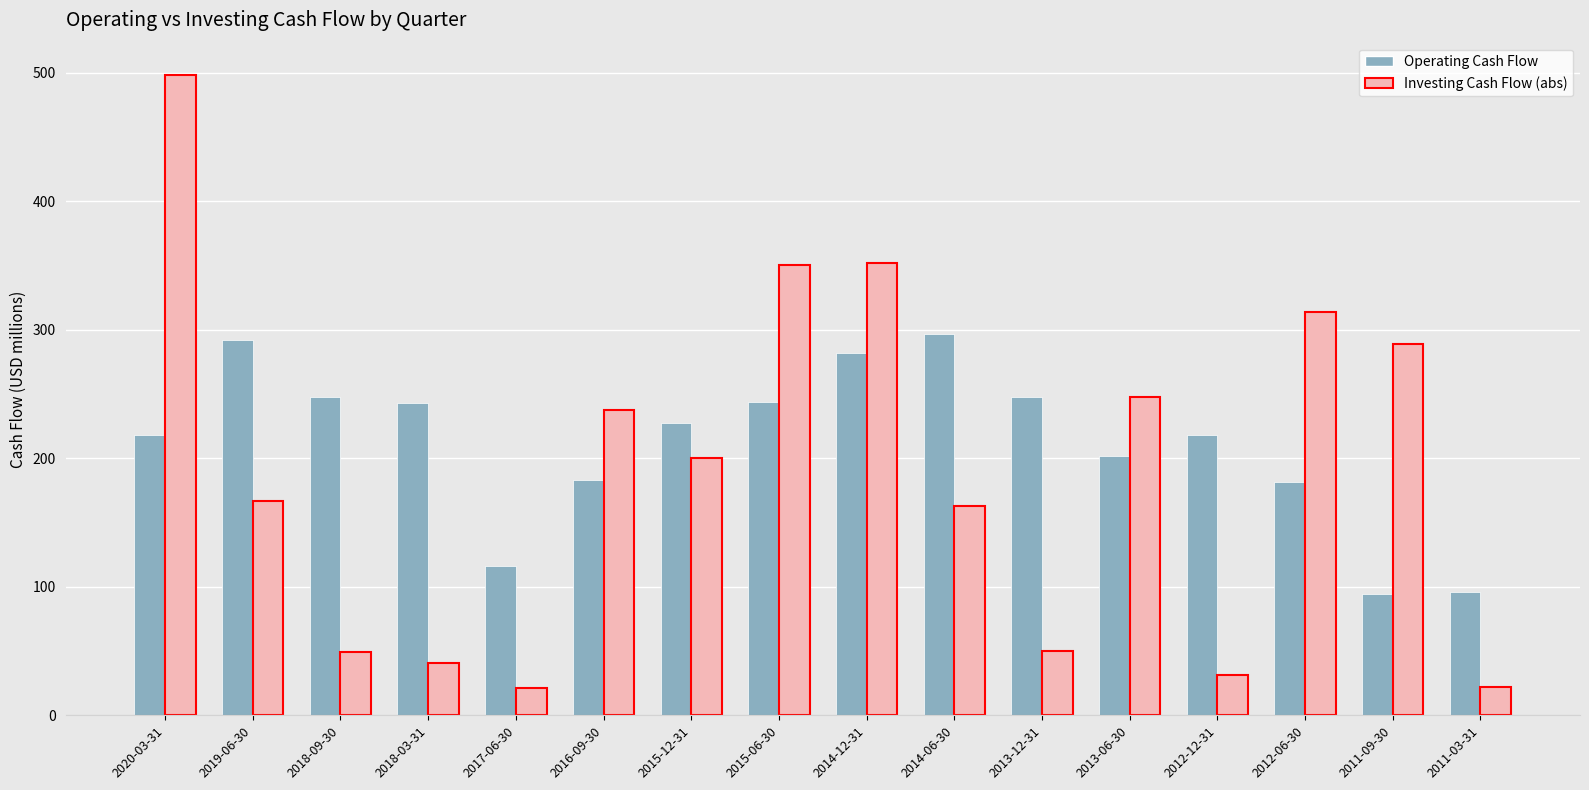

Which series has the widest spread of values?

Investing Cash Flow (abs)